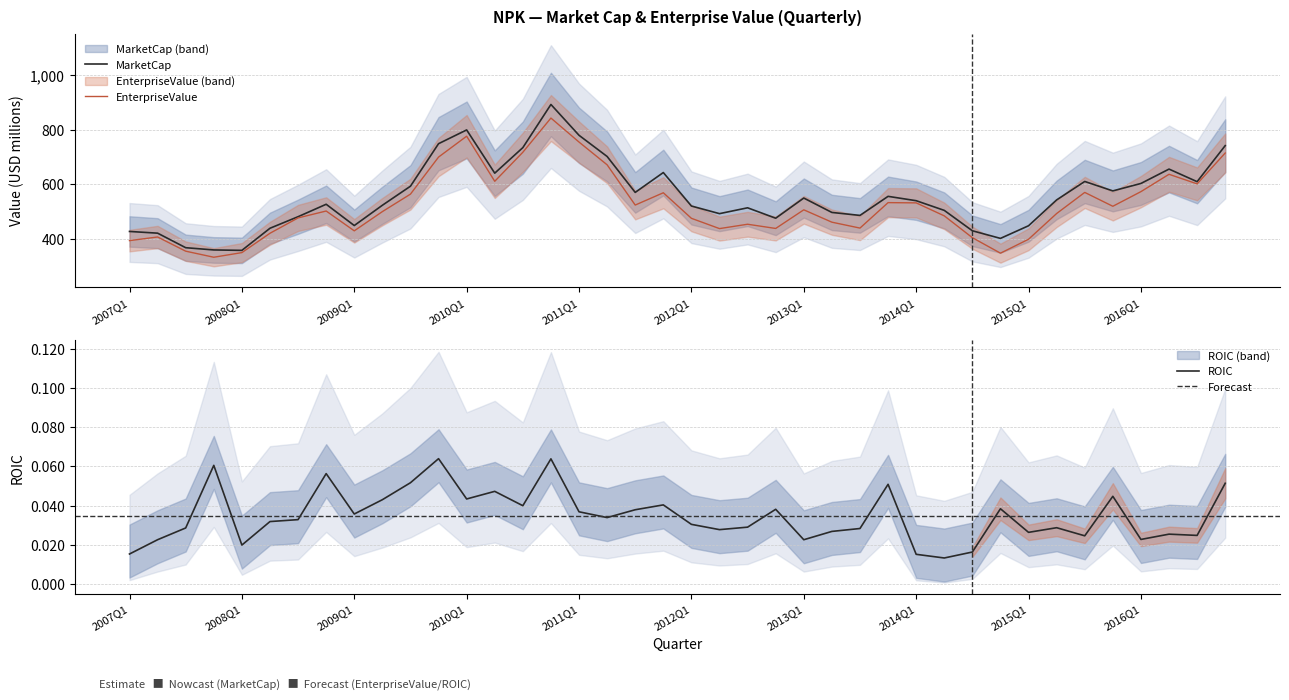

Between 15 and 19, which series saw the biggest shift?

EnterpriseValue estimate